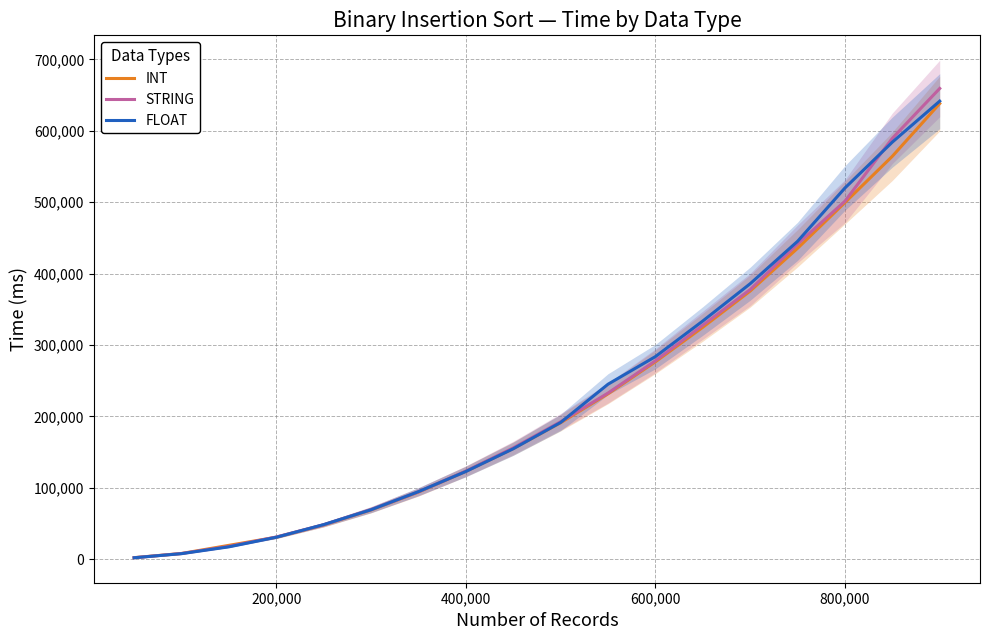

What is the average value of the INT series?

226972